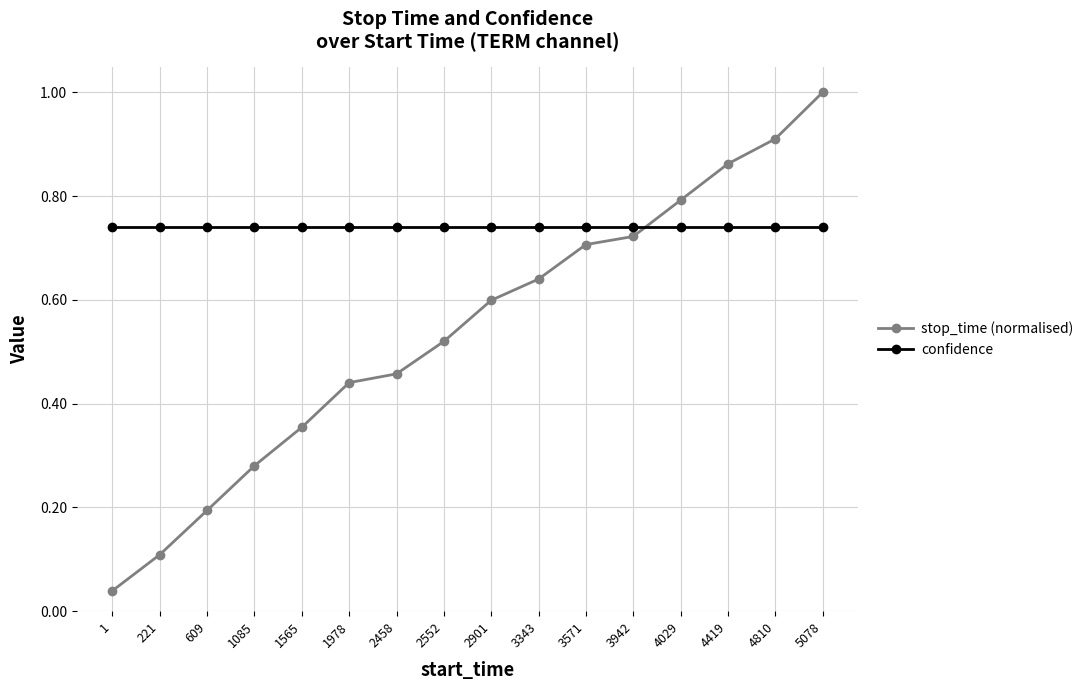

What is the sum of the stop_time (normalised) values at 4810 and 4029?

1.7